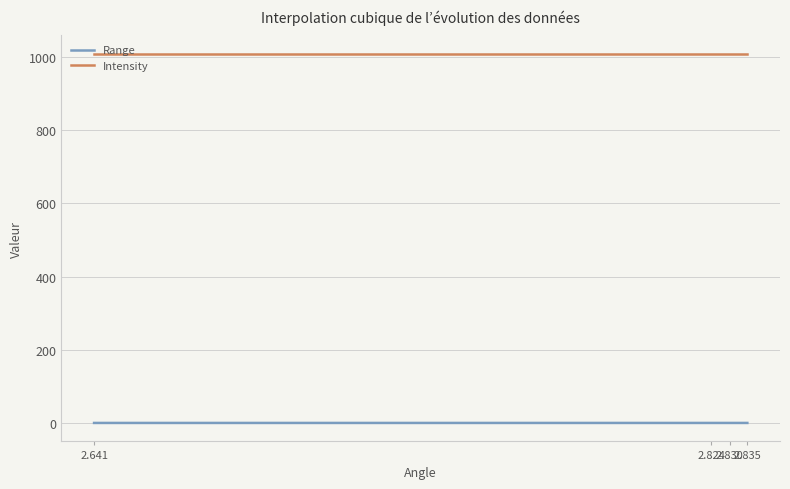

True or false: Intensity and Range intersect in this chart.

False